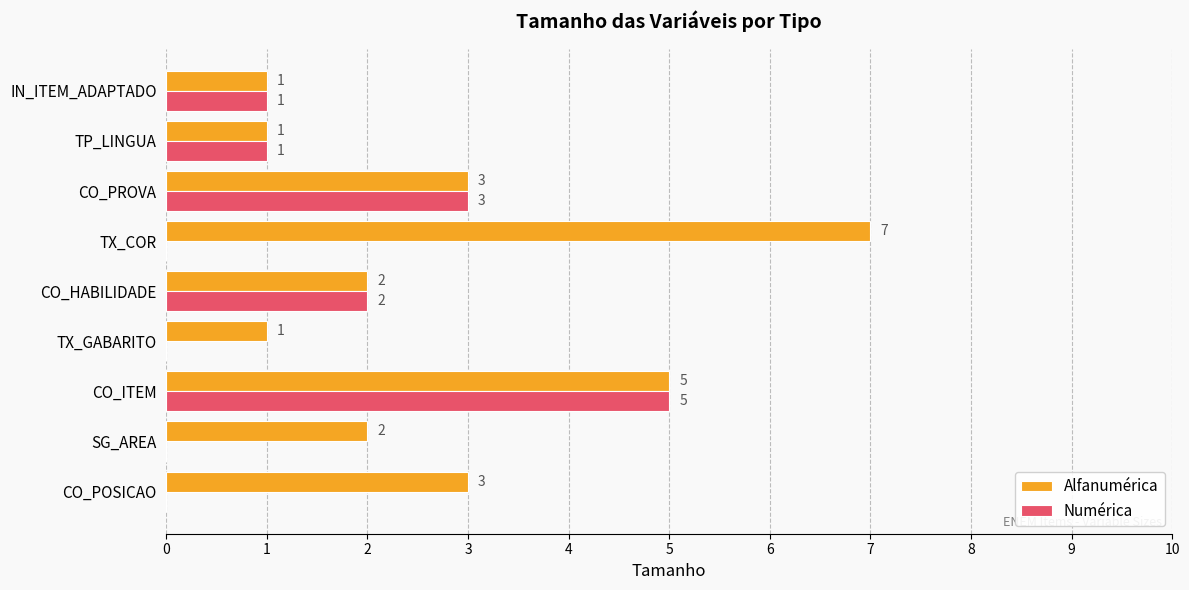

Which series changed the most between TX_GABARITO and TP_LINGUA?

Numérica